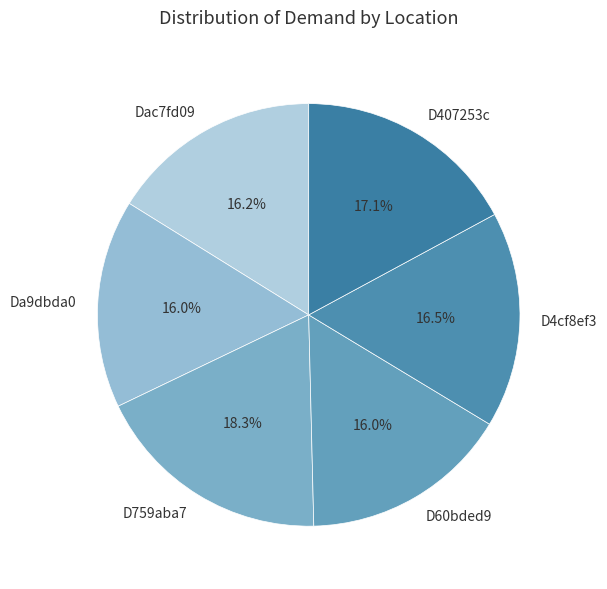

Does any single category account for the majority?

No